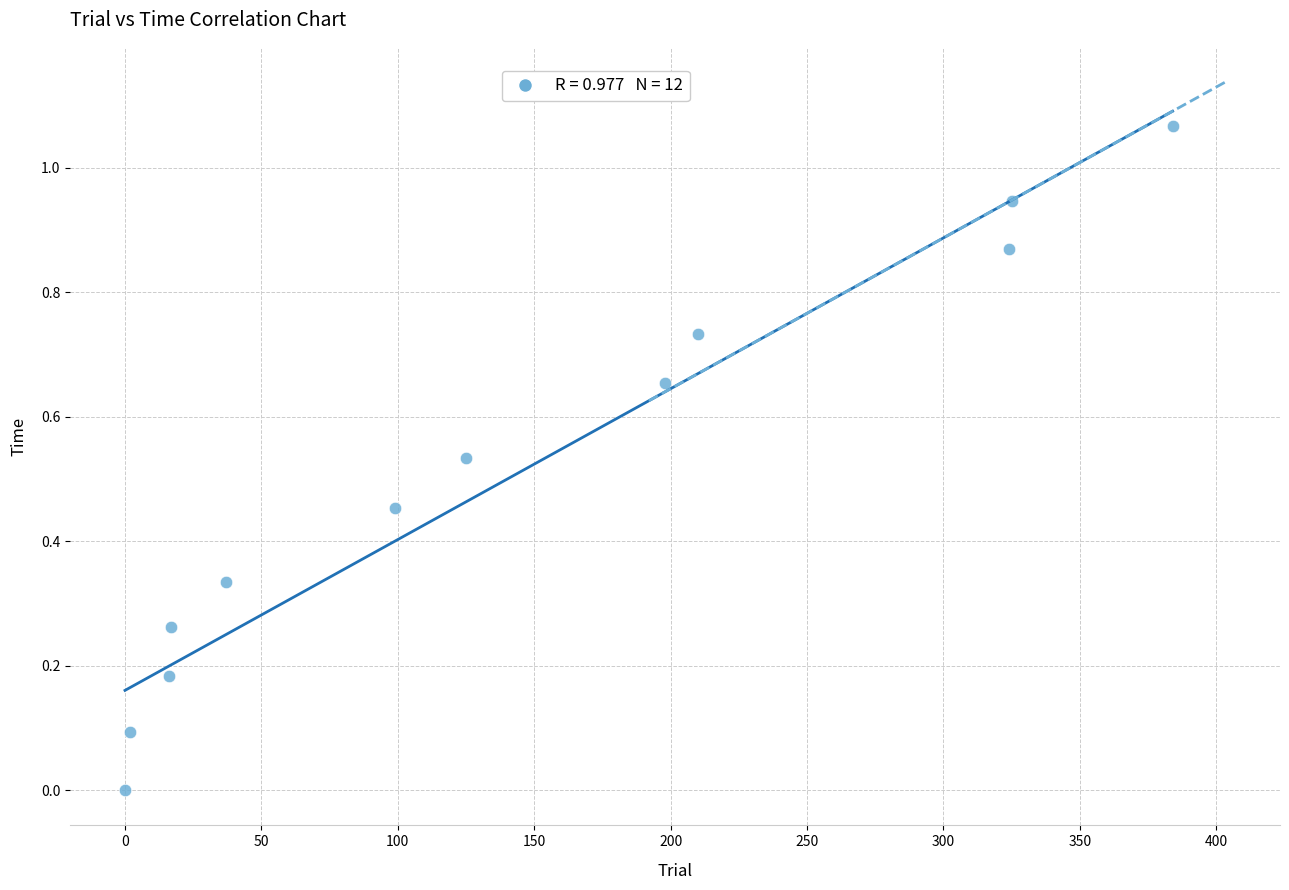

What is the range of X values (max minus min)?

384.0